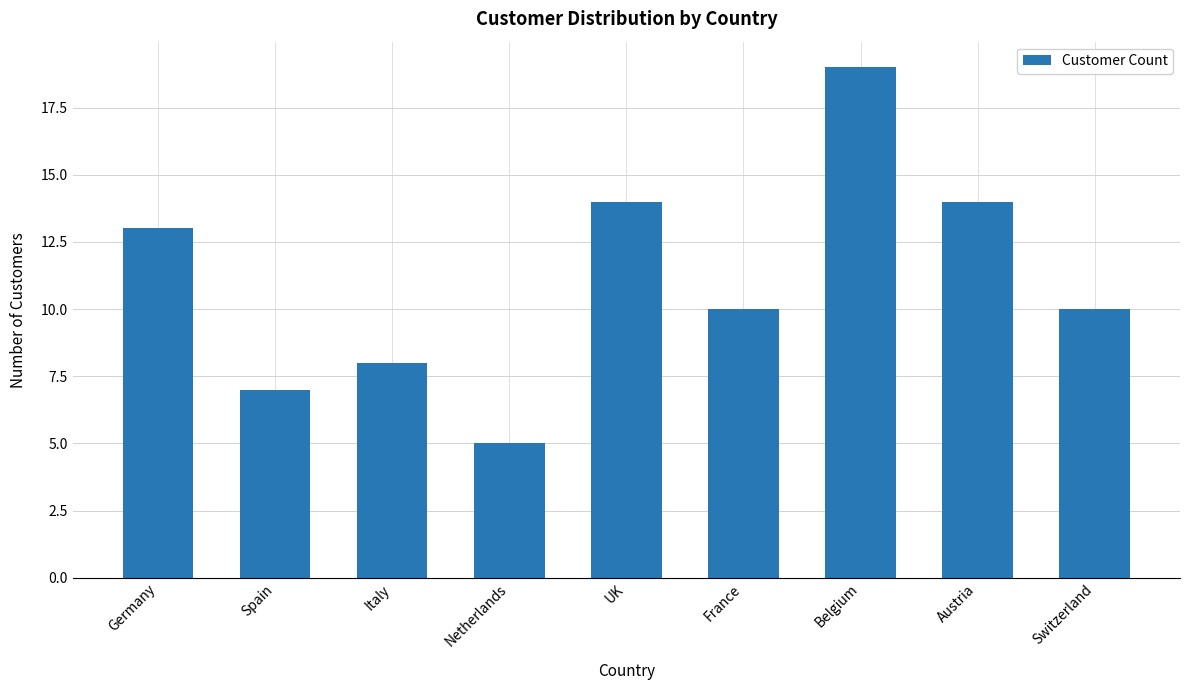

Where does the data first go above 10?

Germany